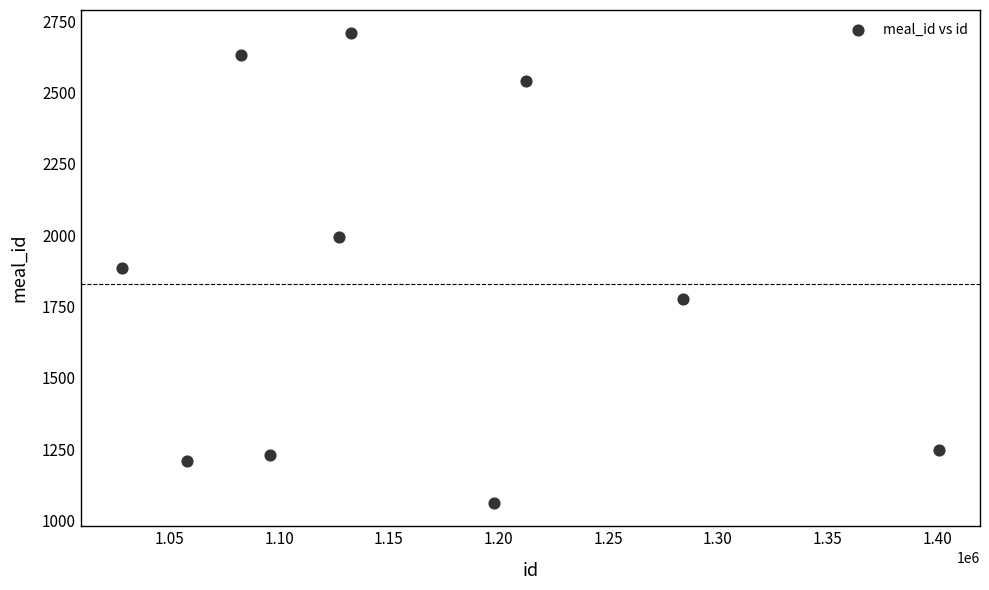

What is the range of X values (max minus min)?

372694